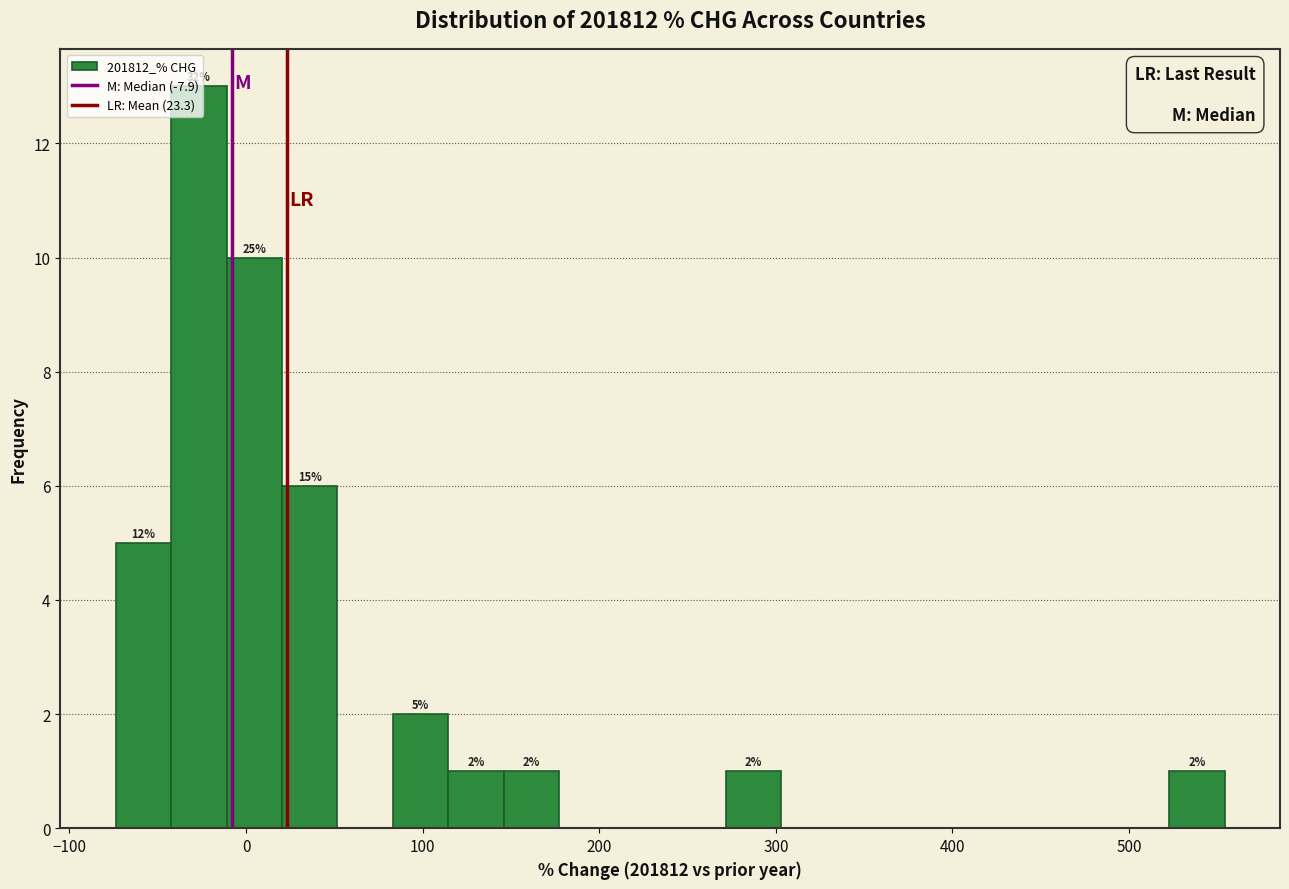

Read against the x-axis, roughly where is the centre of the tallest bar?

-30